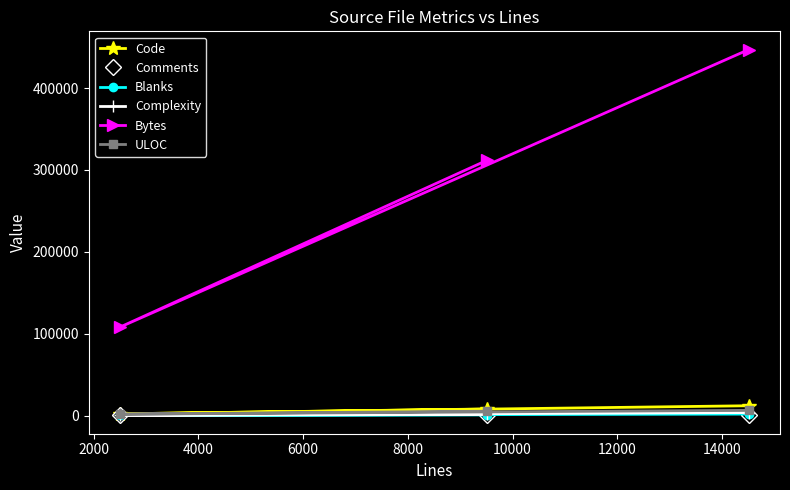

Is this an area chart (filled region under the line)?

No